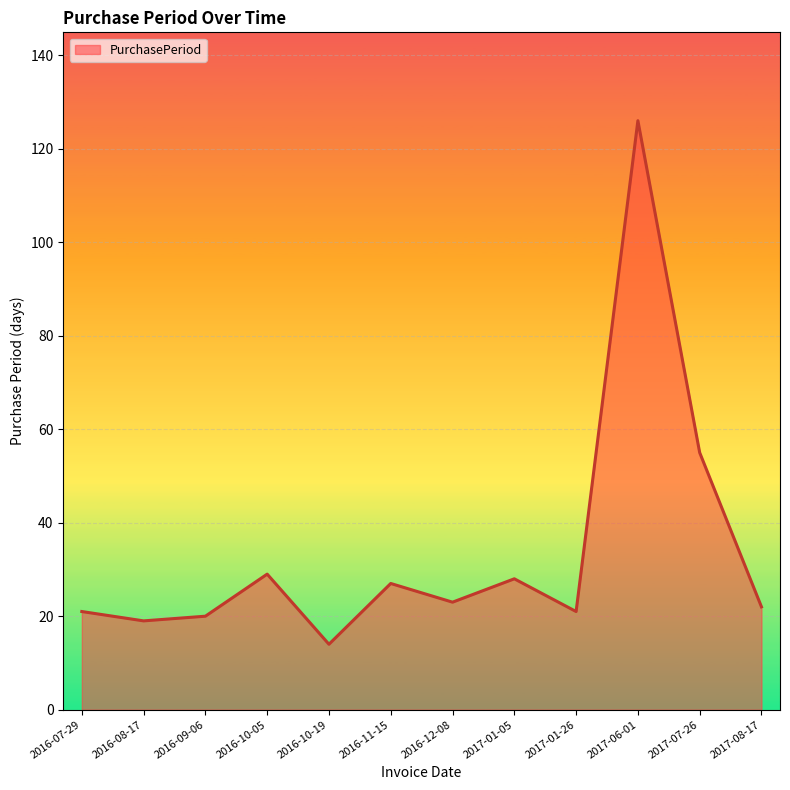

What position from the right is 2016-07-29?

12